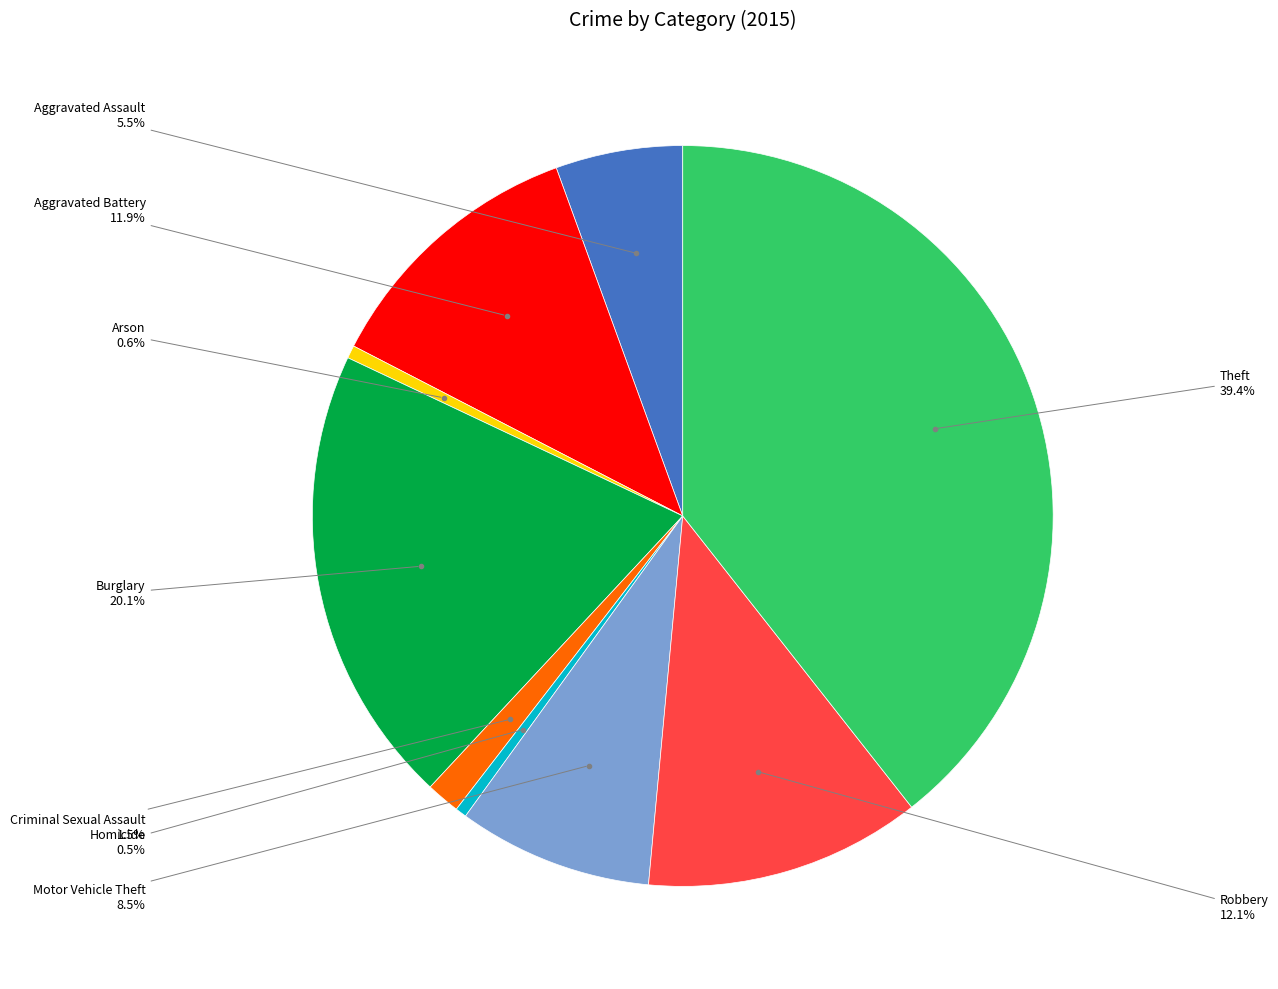

Is Aggravated Assault the majority of the pie?

No